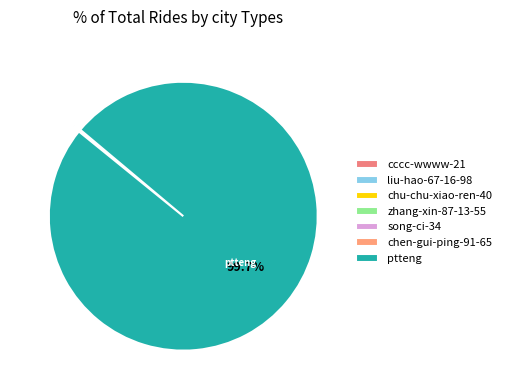

What percentage is NOT represented by ptteng?

0.3%